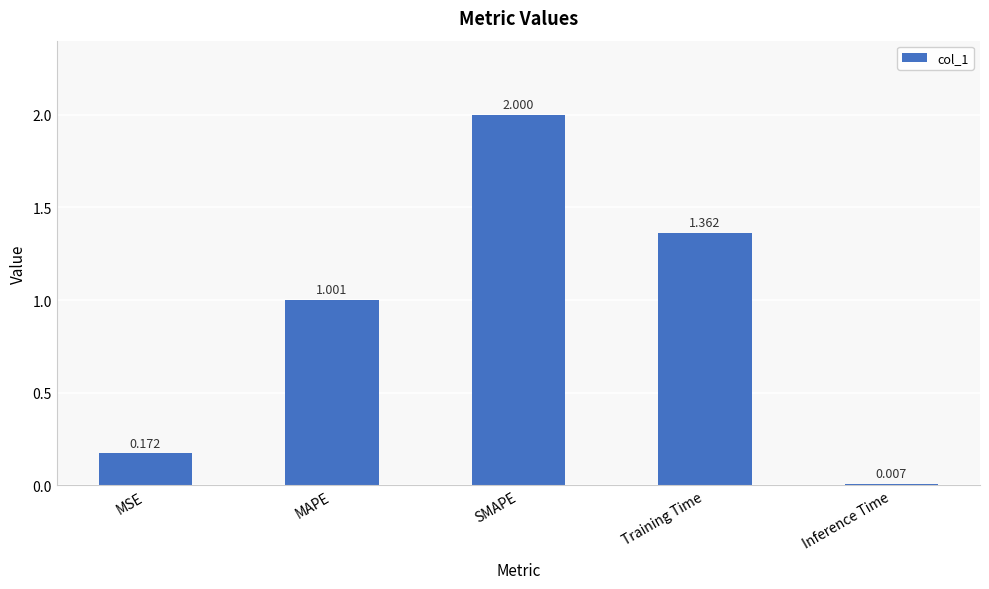

What is the difference between the maximum and minimum values?

2.0